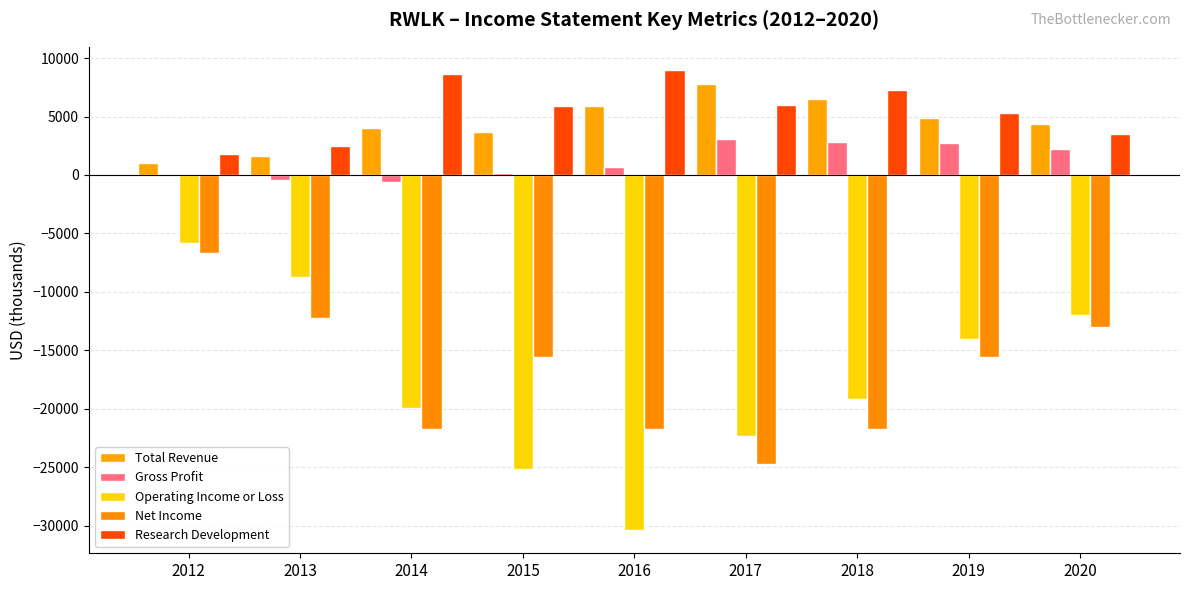

What is the difference between the second highest and second lowest values in the Gross Profit series?

3200